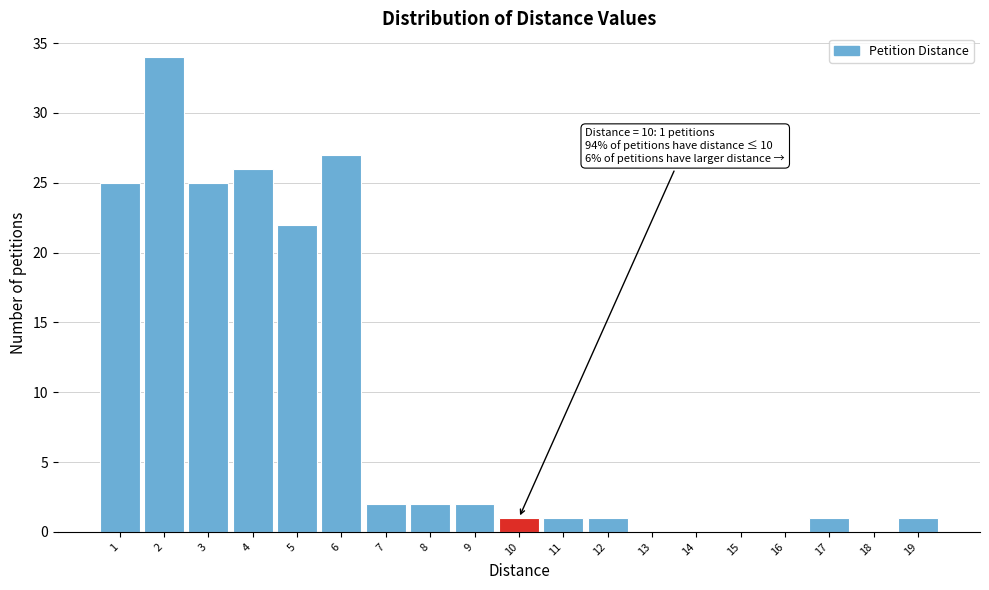

Over which range of the x-axis is the bar tallest?

1.5 to 2.5